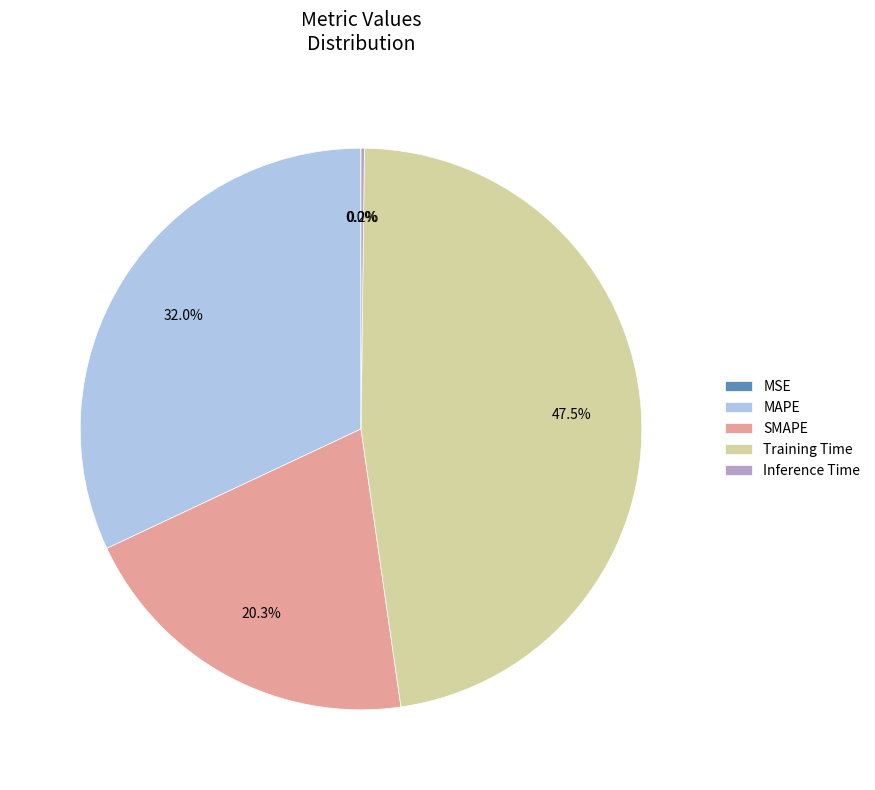

To the nearest percent, what is the combined percentage of MAPE and Training Time?

80%